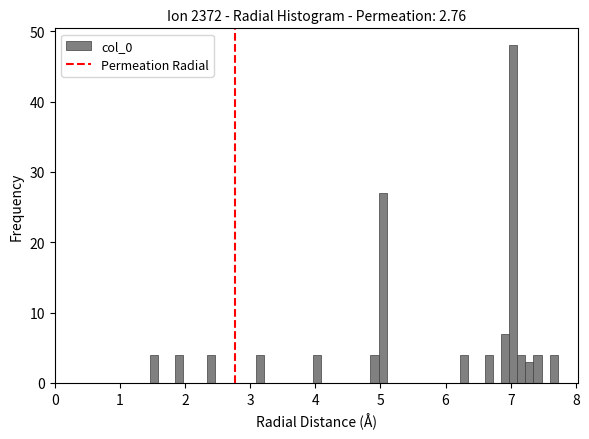

Around what value on the x-axis is the tallest bar? Give the approximate position of its centre, as read against the axis.

7.0